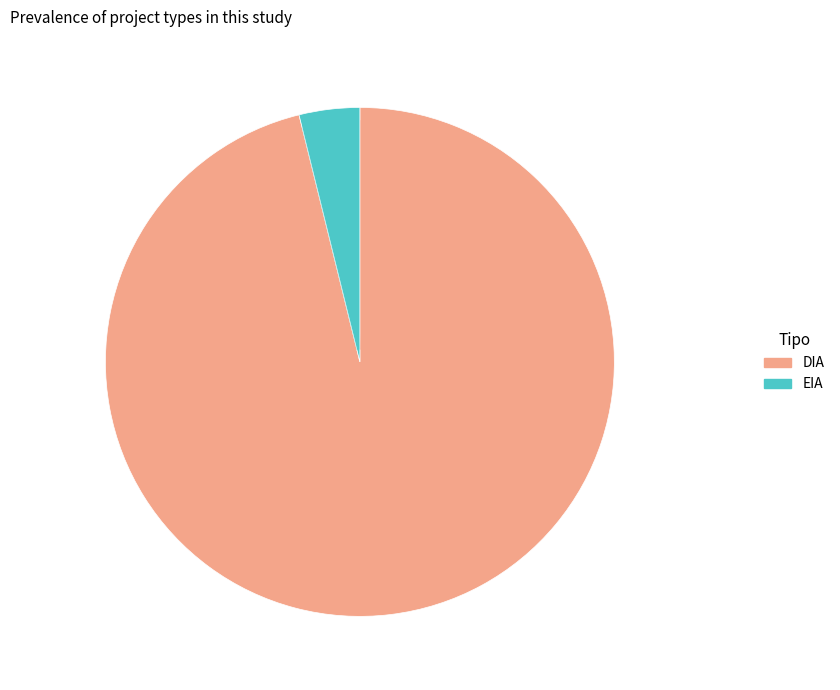

The DIA slice represents 90% of the pie. True or false?

False